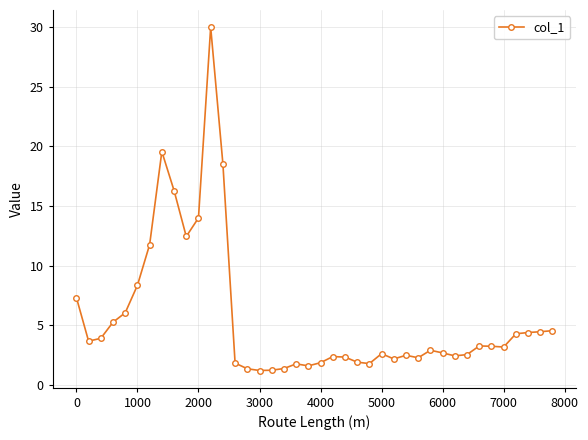

True or false: there are more than 2 points higher than both neighbors.

True